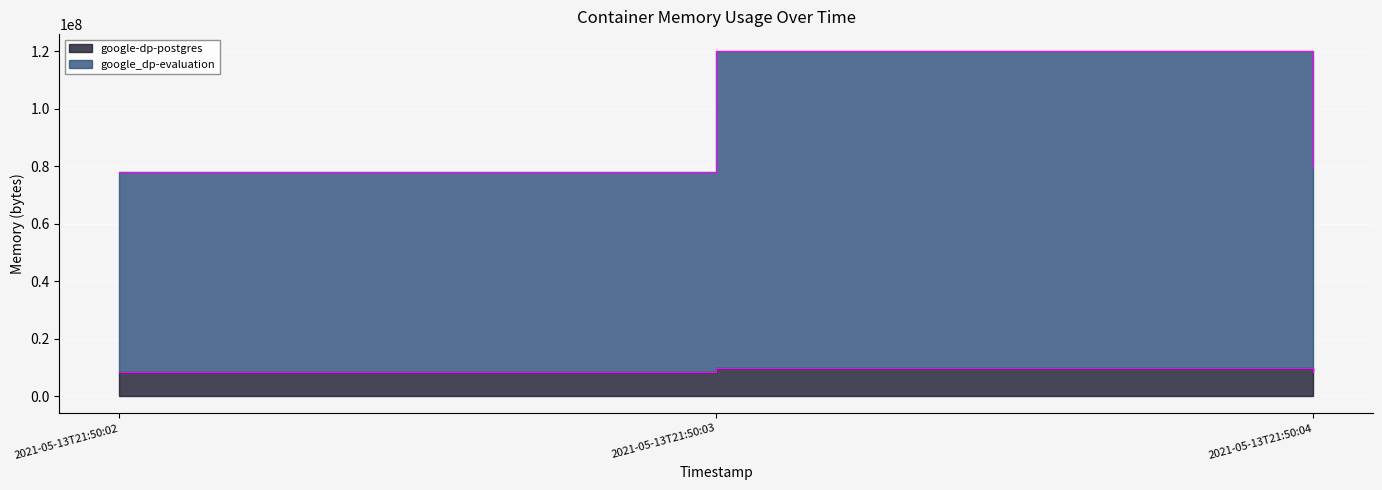

Which category has the lowest value in the google_dp-evaluation series?

2021-05-13T21:50:02